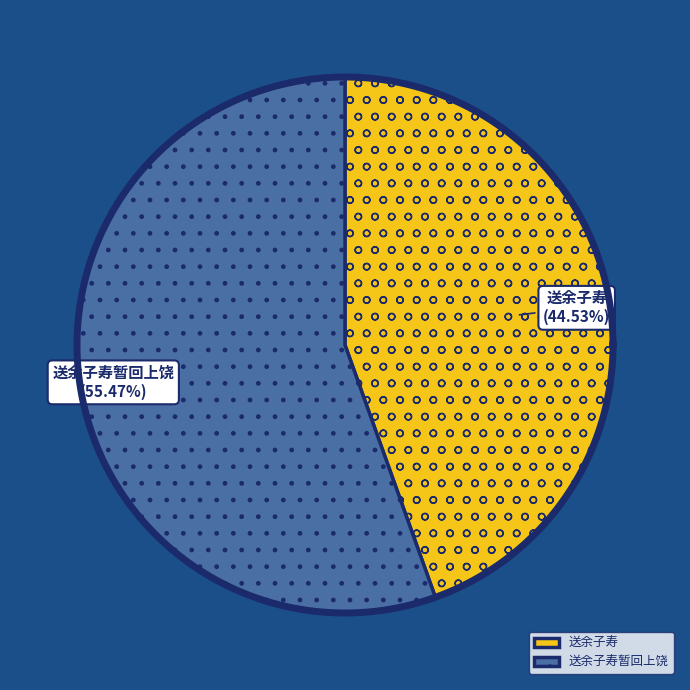

How many slices are in this pie chart?

2